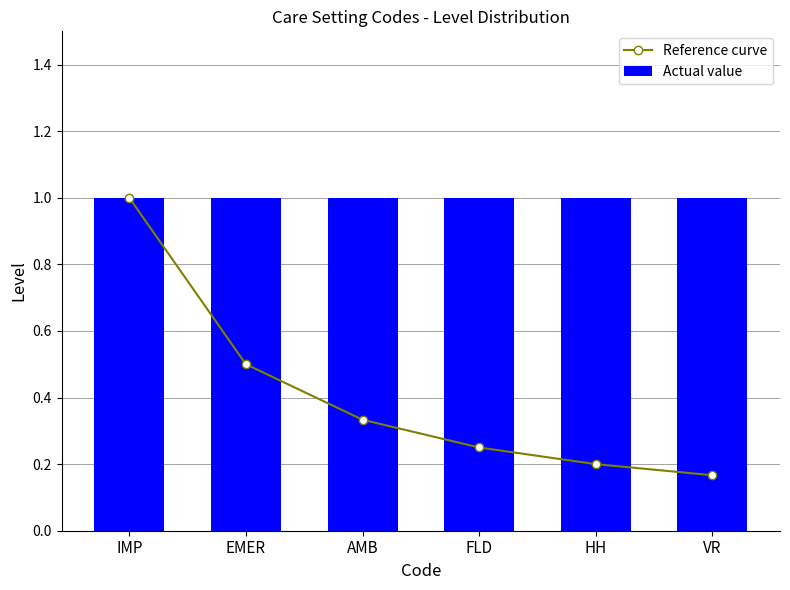

Rank the series by their maximum value, from lowest to highest.

Reference curve, Actual value